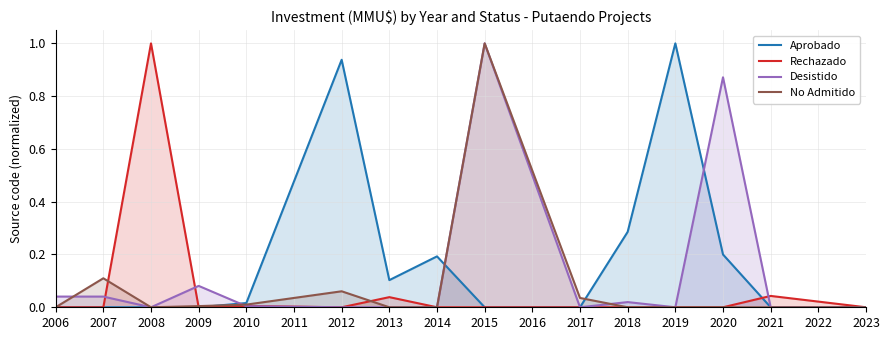

How many interior local valleys does the Desistido series have?

3